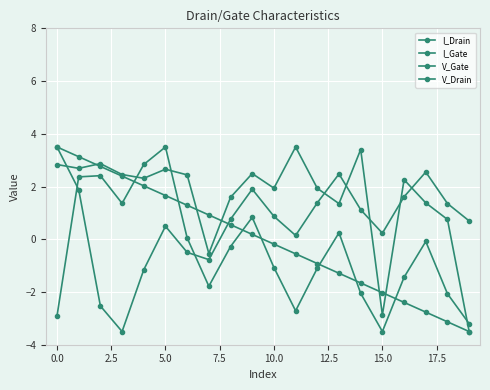

Is this an area chart (filled region under the line)?

No